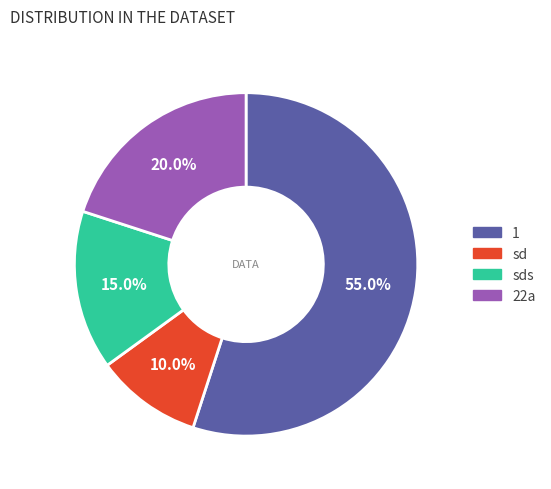

Count the number of slices in the pie.

4